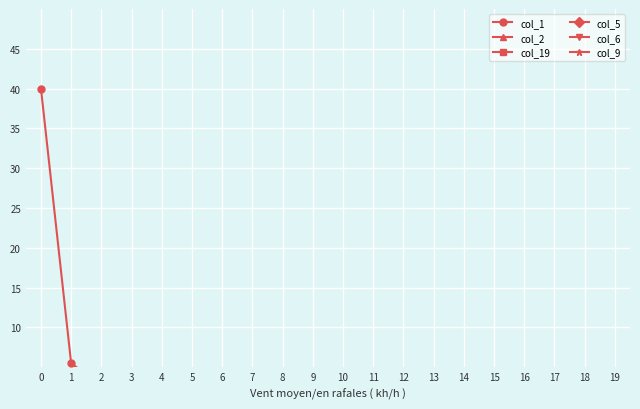

Which series changed the most between 14 and 17?

col_2